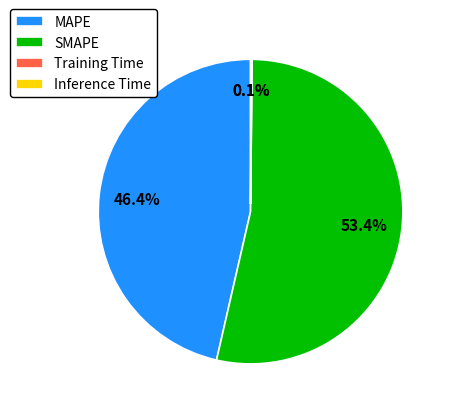

Between SMAPE and MAPE, which is larger?

SMAPE